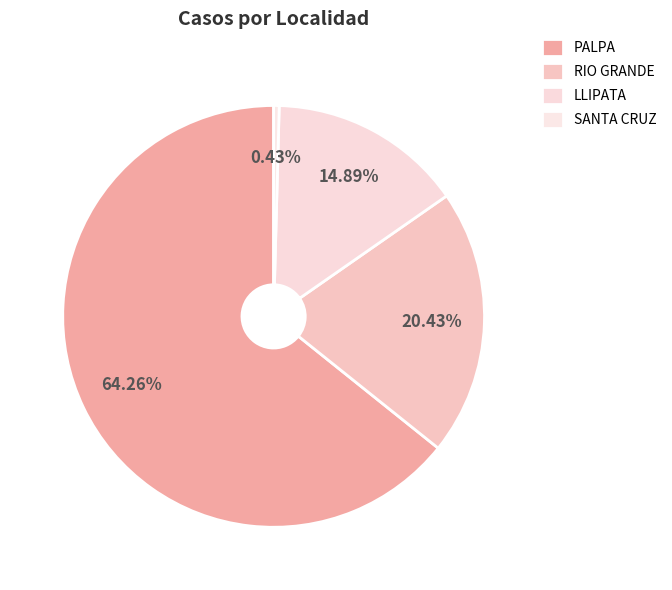

Does any single category account for the majority?

Yes